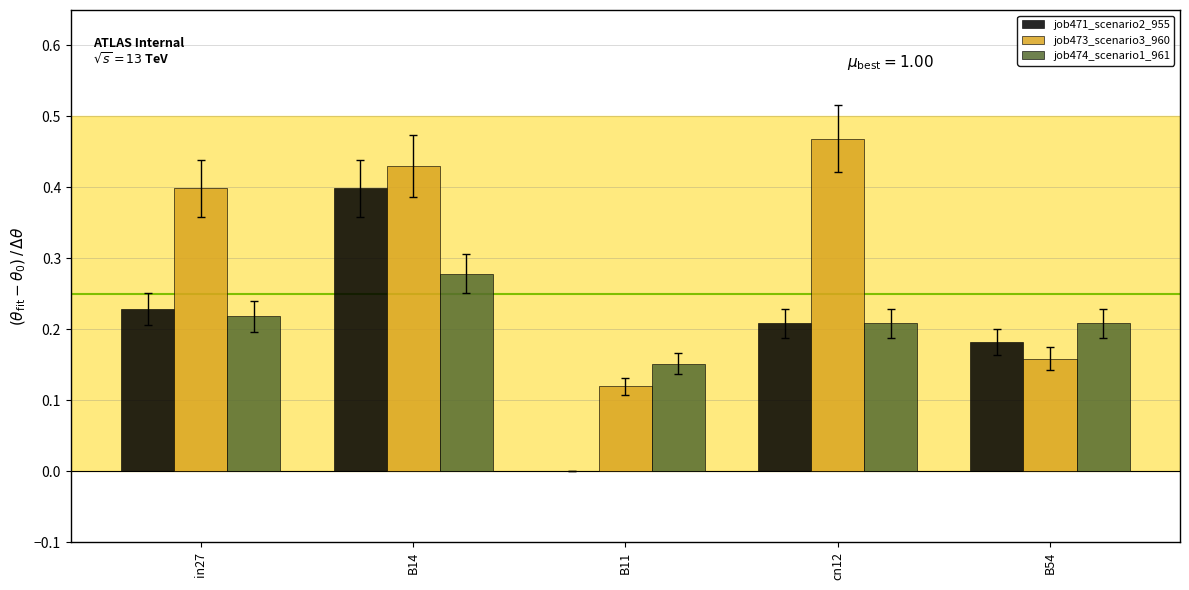

True or false: job474_scenario1_961 has a value of 0.1 at cn12.

False